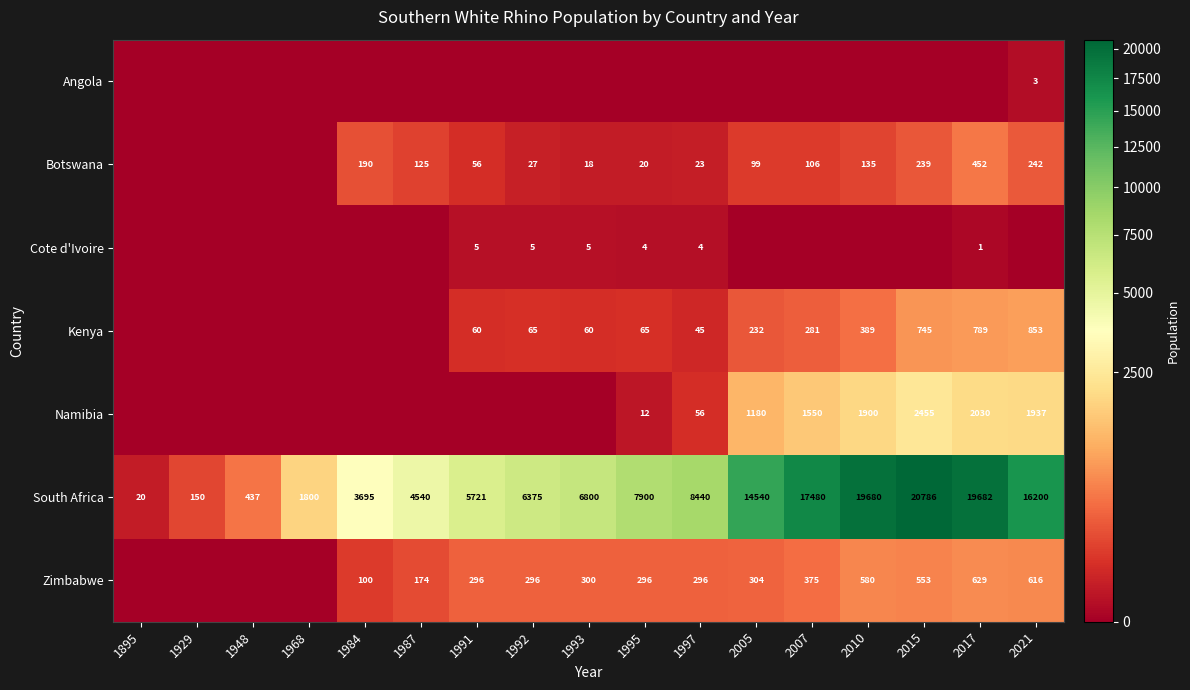

Between 1991 and 2015, which is larger?

1991